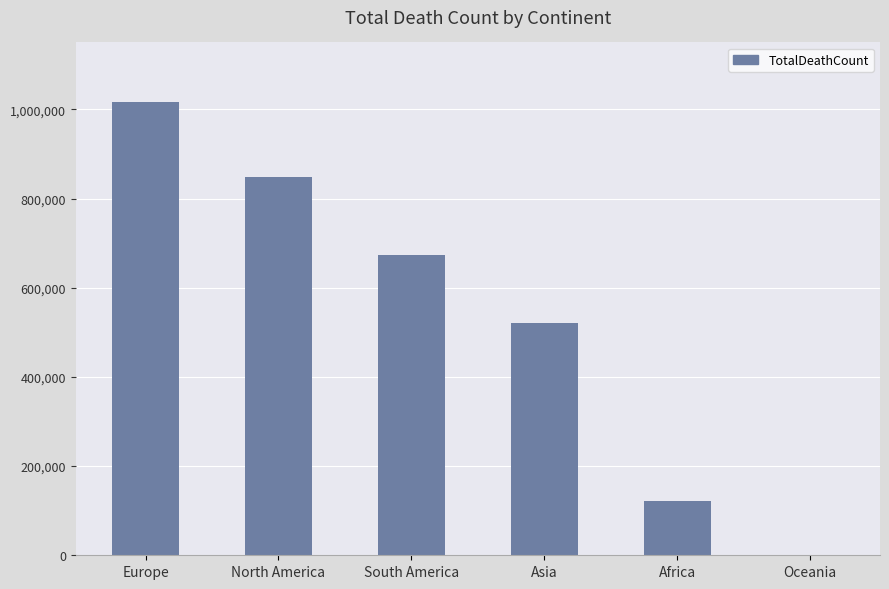

How many values are between 121784 and 847942?

4